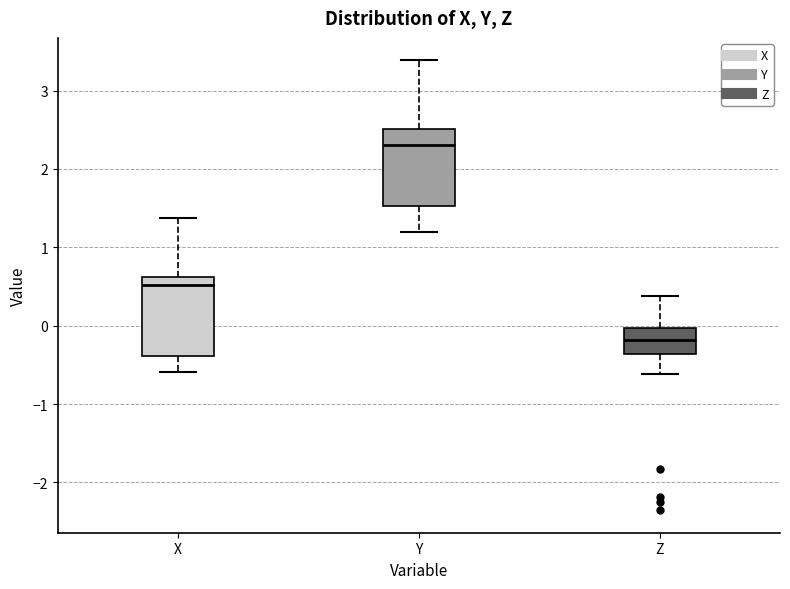

Reading left to right, transcribe this box plot: for each box, give where its median line is, the range the box spans, and where its two whiskers end, as read against the y-axis. The values are not printed on the chart, so give them approximately, as read against the axis.

X: median 0.5, box -0.4 to 0.6, whiskers -0.6 to 1.4
Y: median 2.3, box 1.5 to 2.5, whiskers 1.2 to 3.4
Z: median -0.2, box -0.4 to 0.0, whiskers -0.6 to 0.4